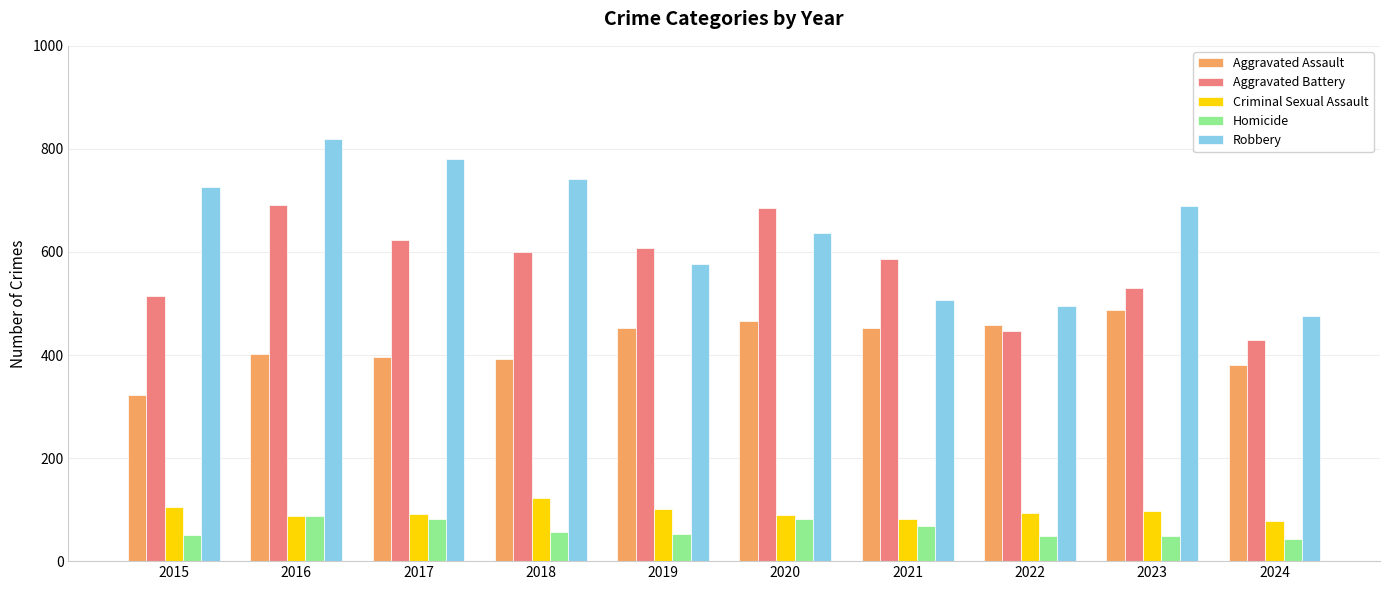

How many categories are shown in the chart?

10